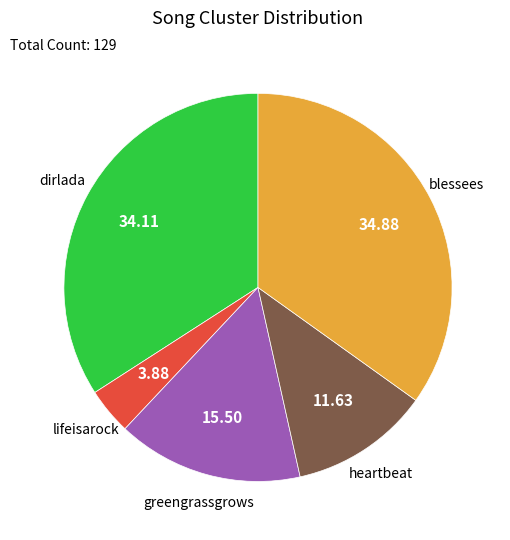

What is the largest slice in the pie chart?

blessees